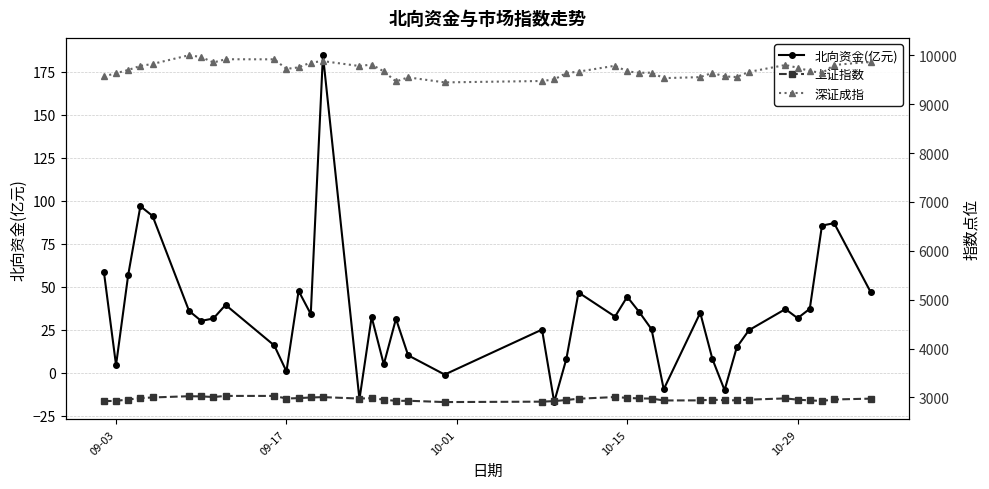

True or false: 深证成指 and 上证指数 intersect in this chart.

False